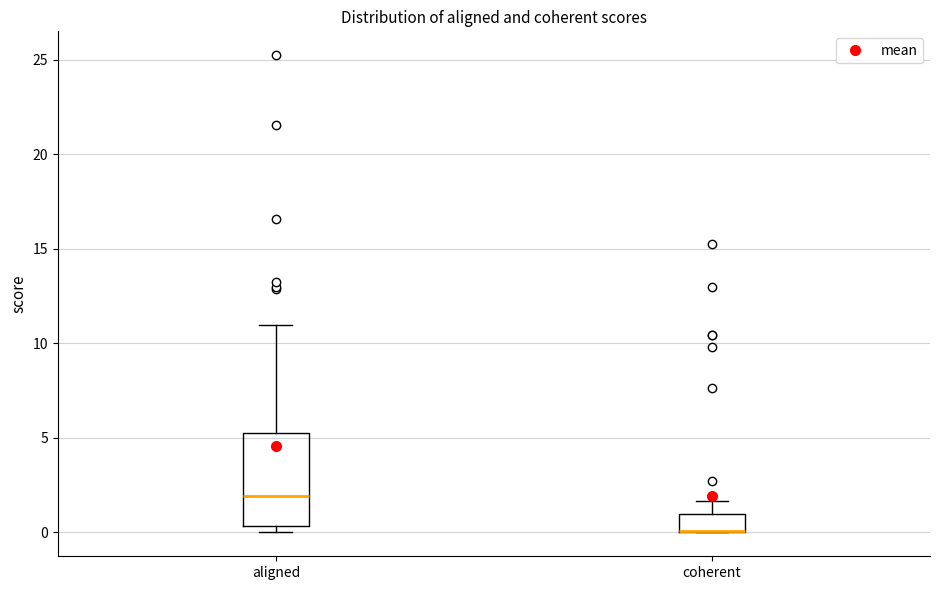

Comparing the boxes themselves (not the whiskers), which one is the tallest?

aligned